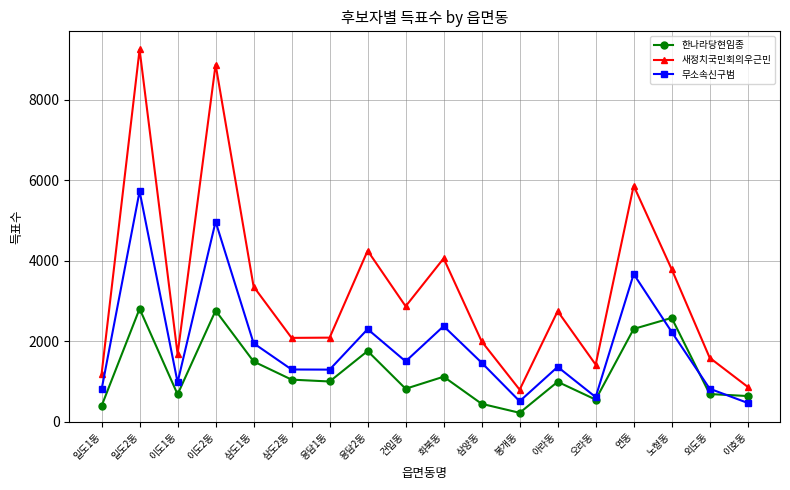

Which series has the largest total across all categories?

새정치국민회의우근민